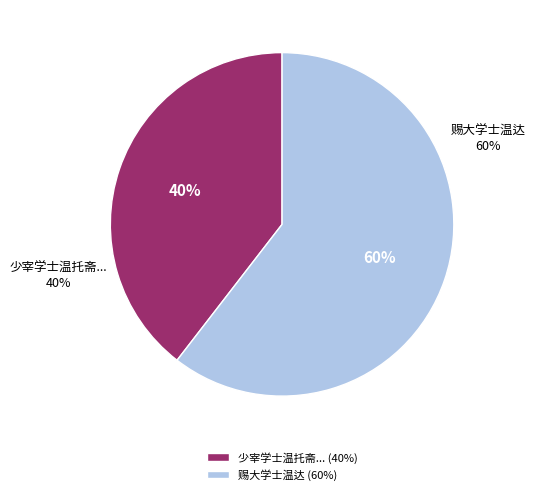

How much of the chart is everything except 赐大学士温达?

39.5%